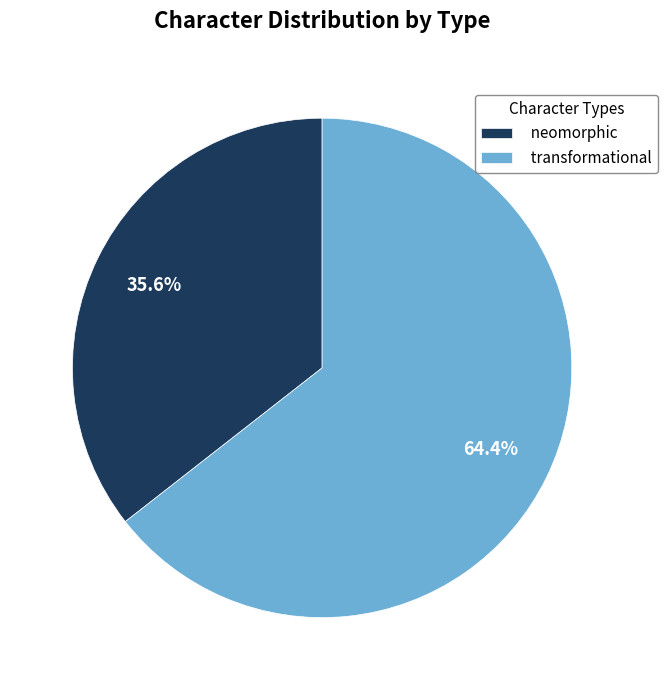

To the nearest percent, what percentage of the pie is transformational?

64%